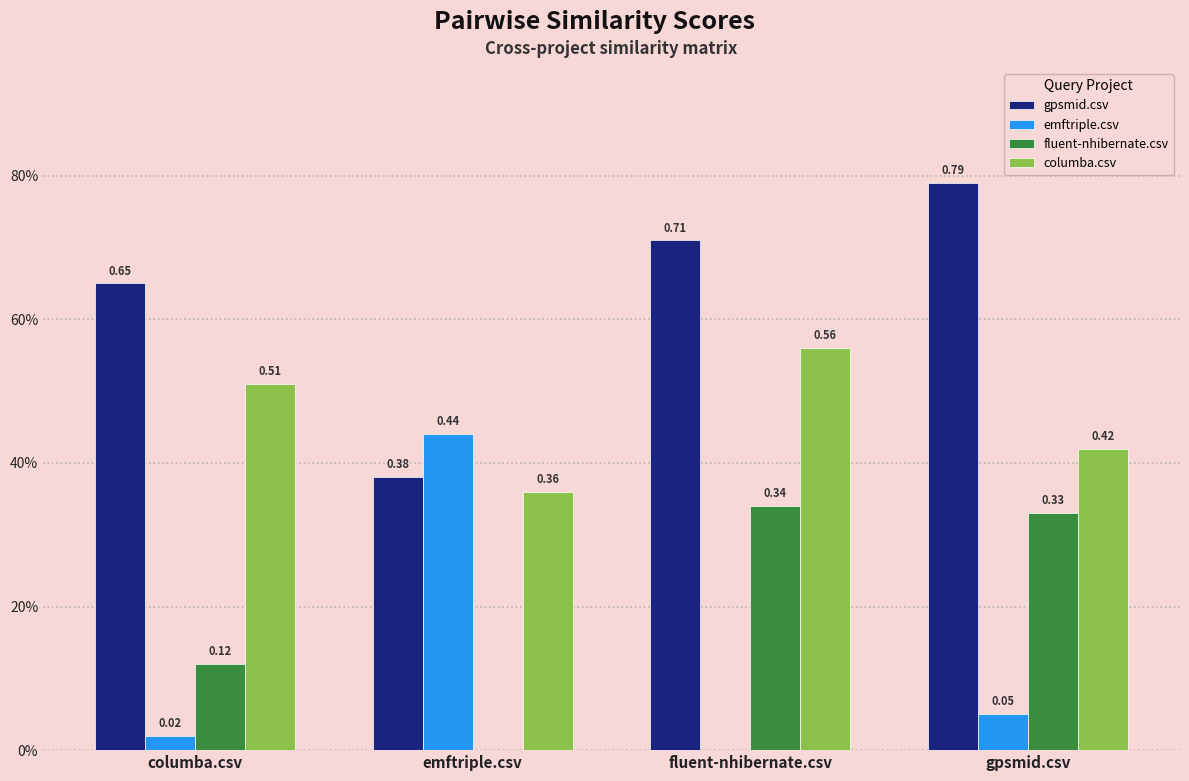

What are all the series names shown in the legend?

gpsmid.csv, emftriple.csv, fluent-nhibernate.csv, columba.csv